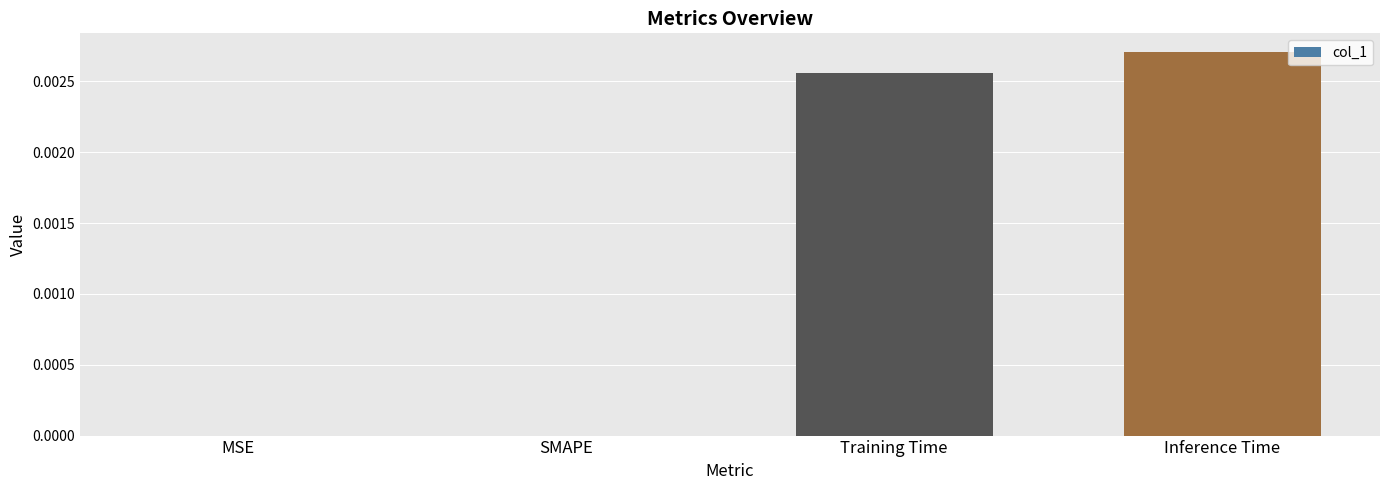

Are the bars horizontal?

No